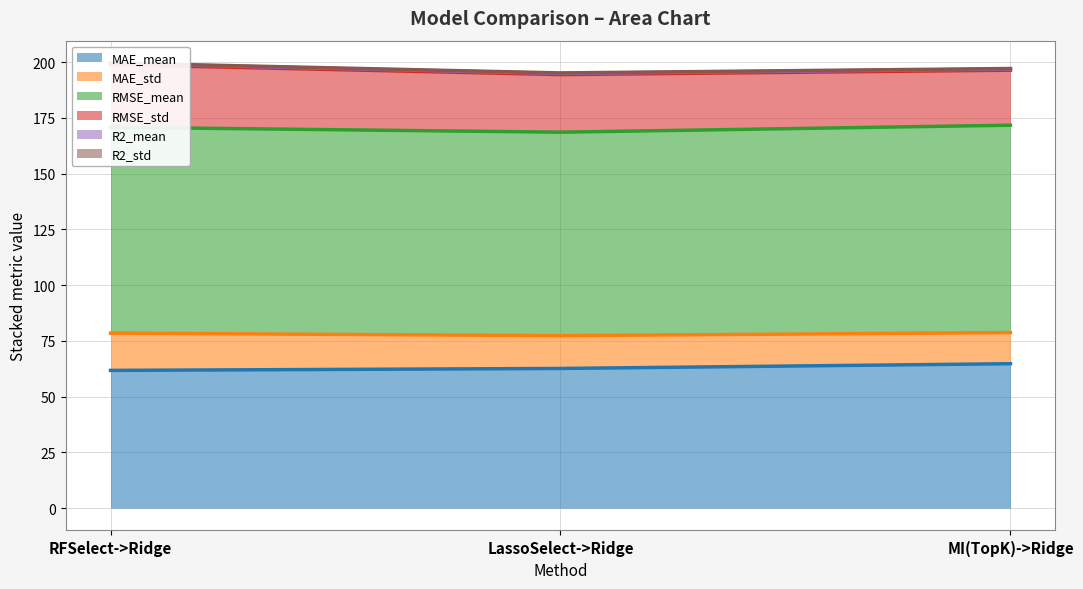

Reading left to right, transcribe all the data shown in this chart.

MAE_mean: 61.8	62.7	64.8
MAE_std: 16.7	14.7	14.0
RMSE_mean: 92.3	91.2	93.0
RMSE_std: 28.1	25.8	24.7
R2_mean: 0.5	0.5	0.5
R2_std: 0.2	0.2	0.2